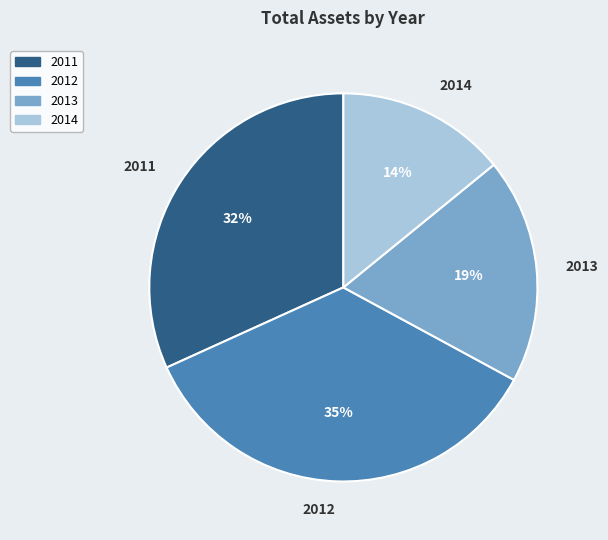

Is there a majority slice in this chart?

No